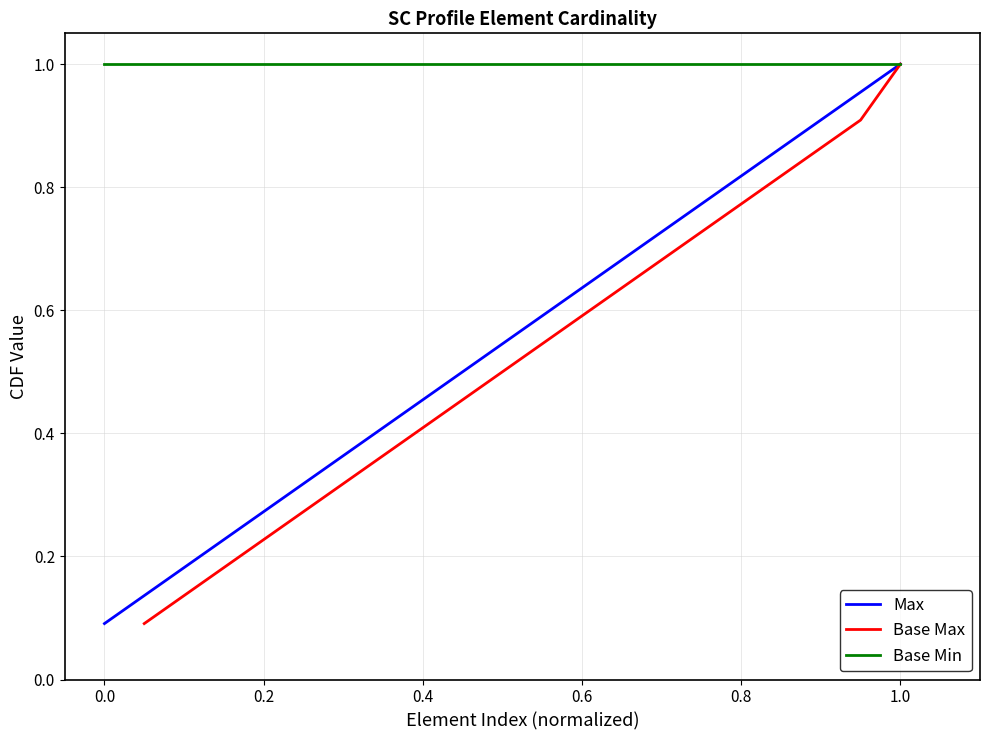

What is the maximum value for Base Min?

1.0